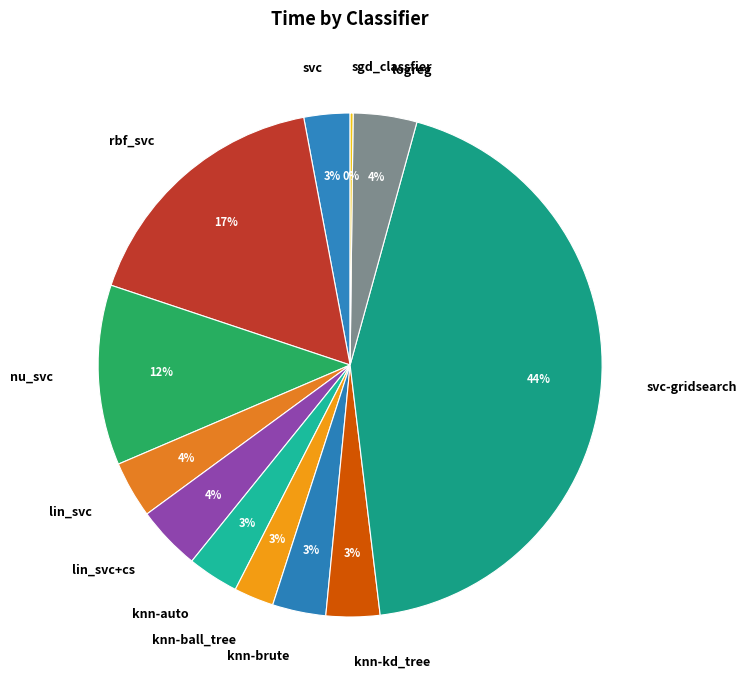

To the nearest percent, what portion does nu_svc represent?

12%